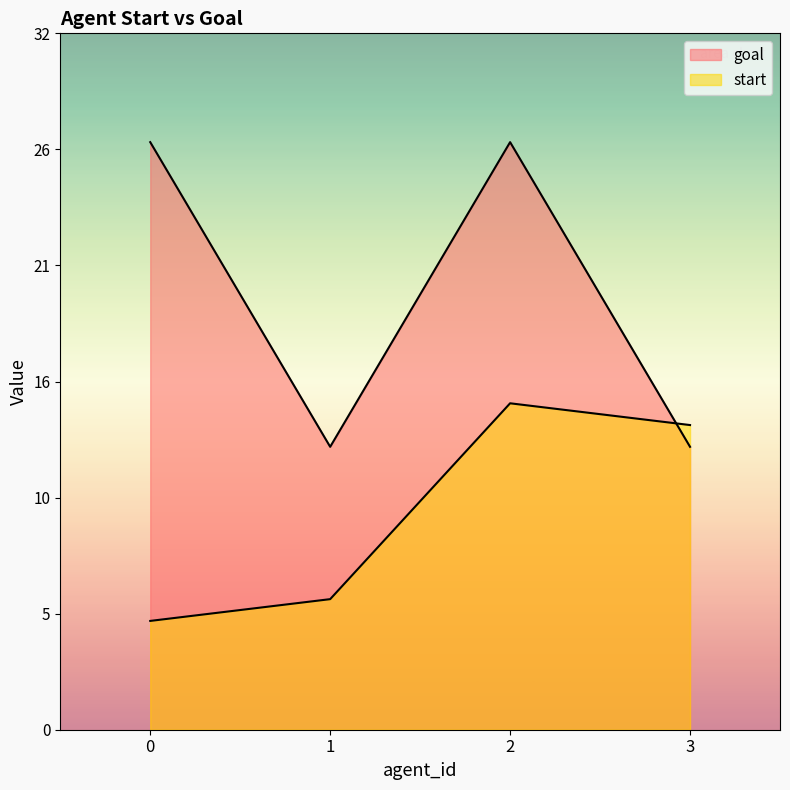

Where do start and goal first cross each other?

2 and 3